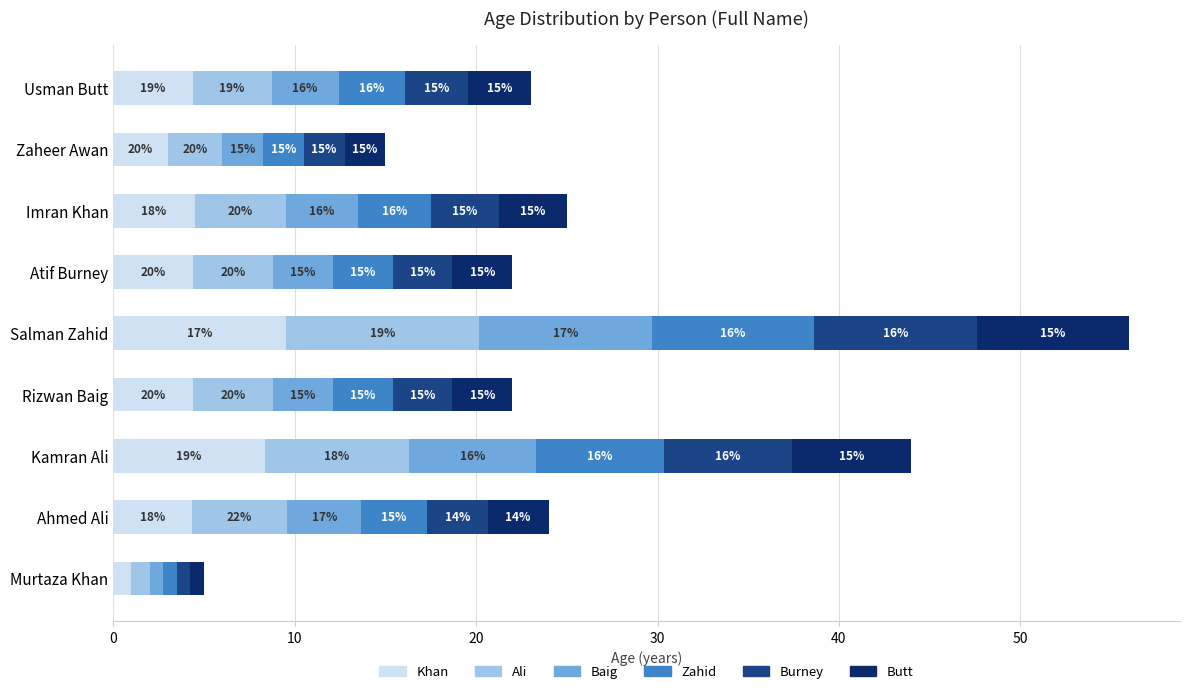

Reading left to right, what are all the values shown in this chart?

Khan: 1.0	4.3	8.4	4.4	9.5	4.4	4.5	3.0	4.4
Ali: 1.0	5.3	7.9	4.4	10.6	4.4	5.0	3.0	4.4
Baig: 0.8	4.1	7.0	3.3	9.5	3.3	4.0	2.2	3.7
Zahid: 0.8	3.6	7.0	3.3	9.0	3.3	4.0	2.2	3.7
Burney: 0.8	3.4	7.0	3.3	9.0	3.3	3.8	2.2	3.4
Butt: 0.8	3.4	6.6	3.3	8.4	3.3	3.8	2.2	3.4